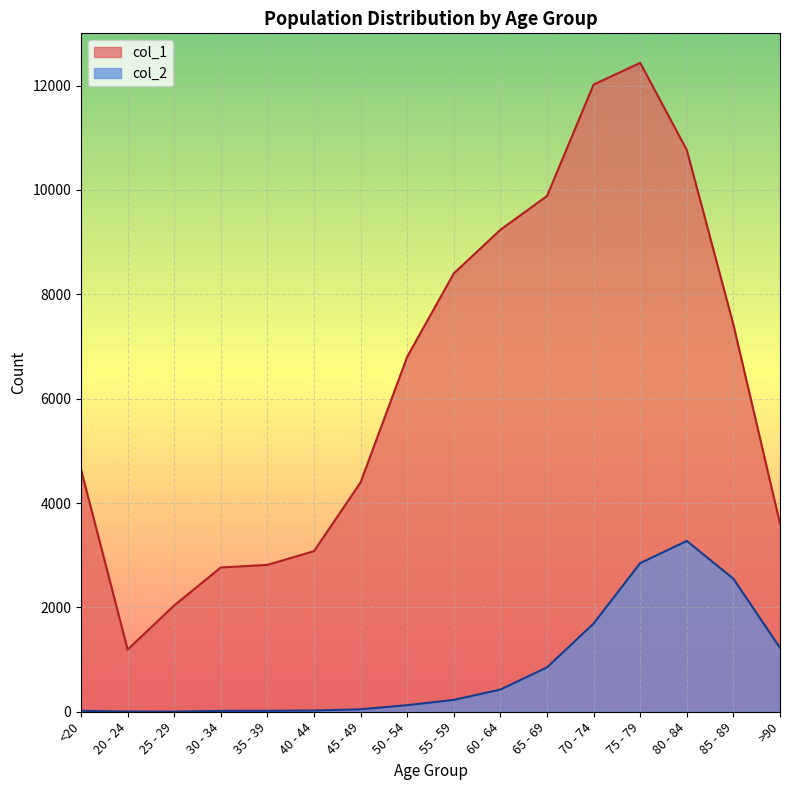

In col_2, how many points are higher than both neighbors (excluding endpoints)?

1